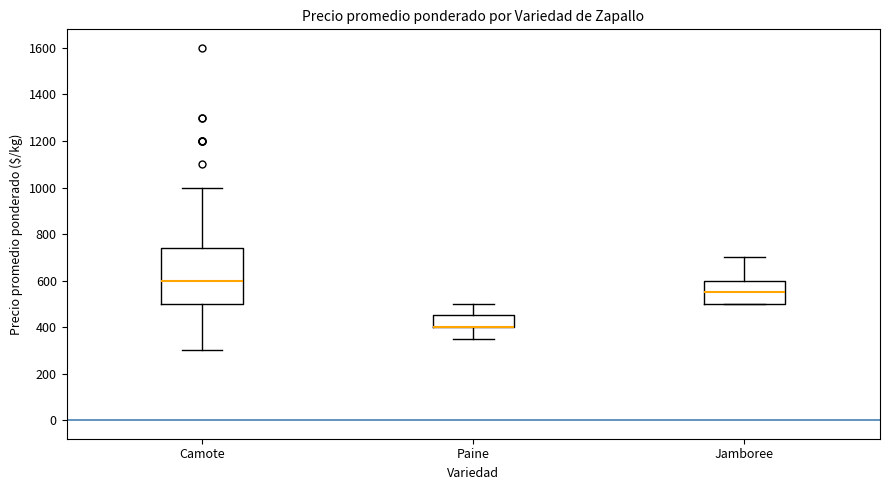

Comparing the boxes themselves (not the whiskers), which one is the tallest?

Camote